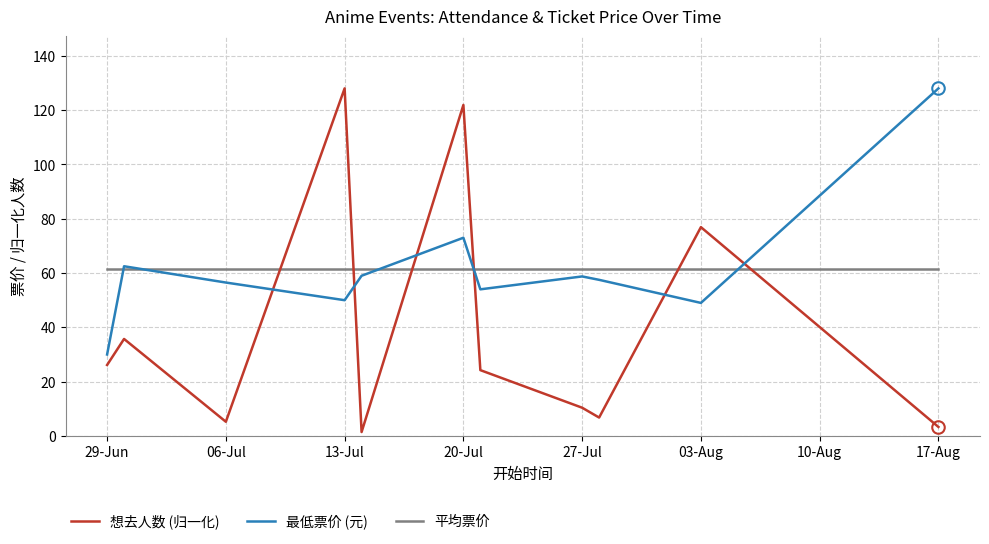

What is the highest value of the 想去人数 (归一化) series?

128.0